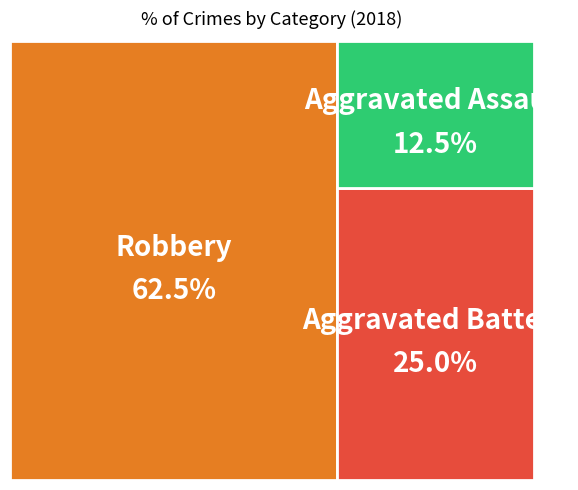

True or false: Aggravated Battery accounts for 25% of the total.

True